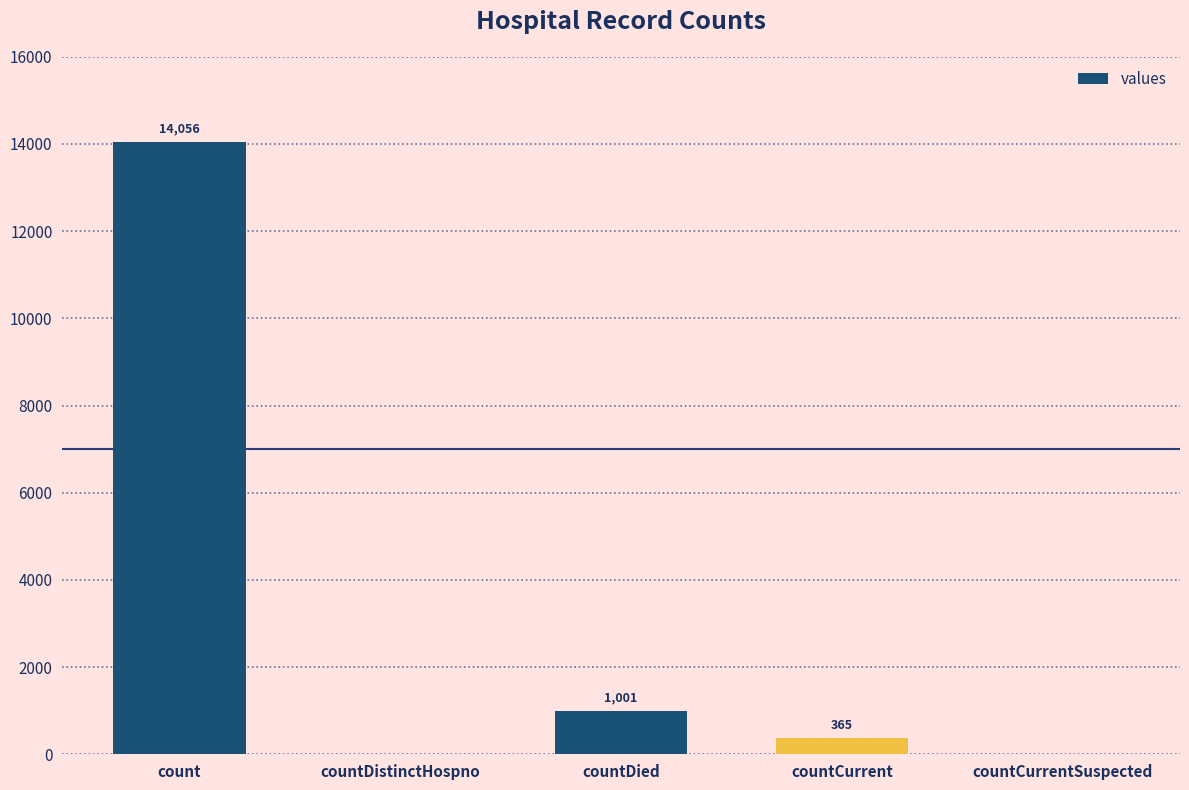

Reading left to right, extract all data points from this chart.

count=14056	countDistinctHospno=0	countDied=1001	countCurrent=365	countCurrentSuspected=0